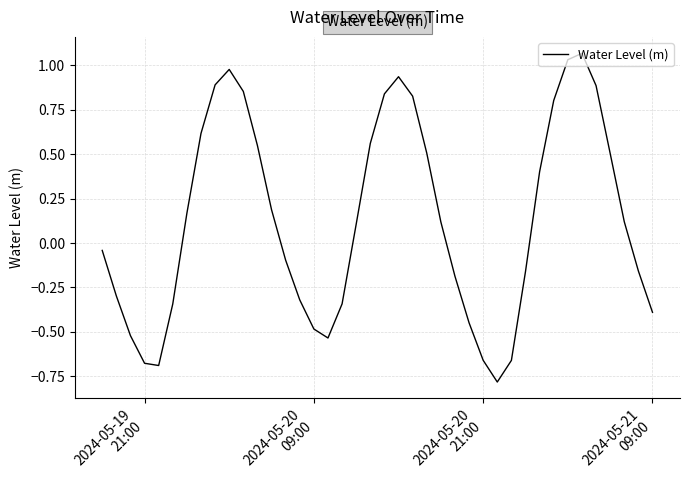

How many positive values are there?

21